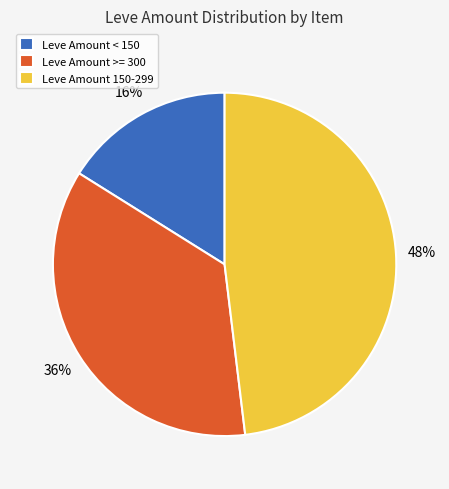

Which category has the biggest portion of the pie?

Leve Amount 150-299